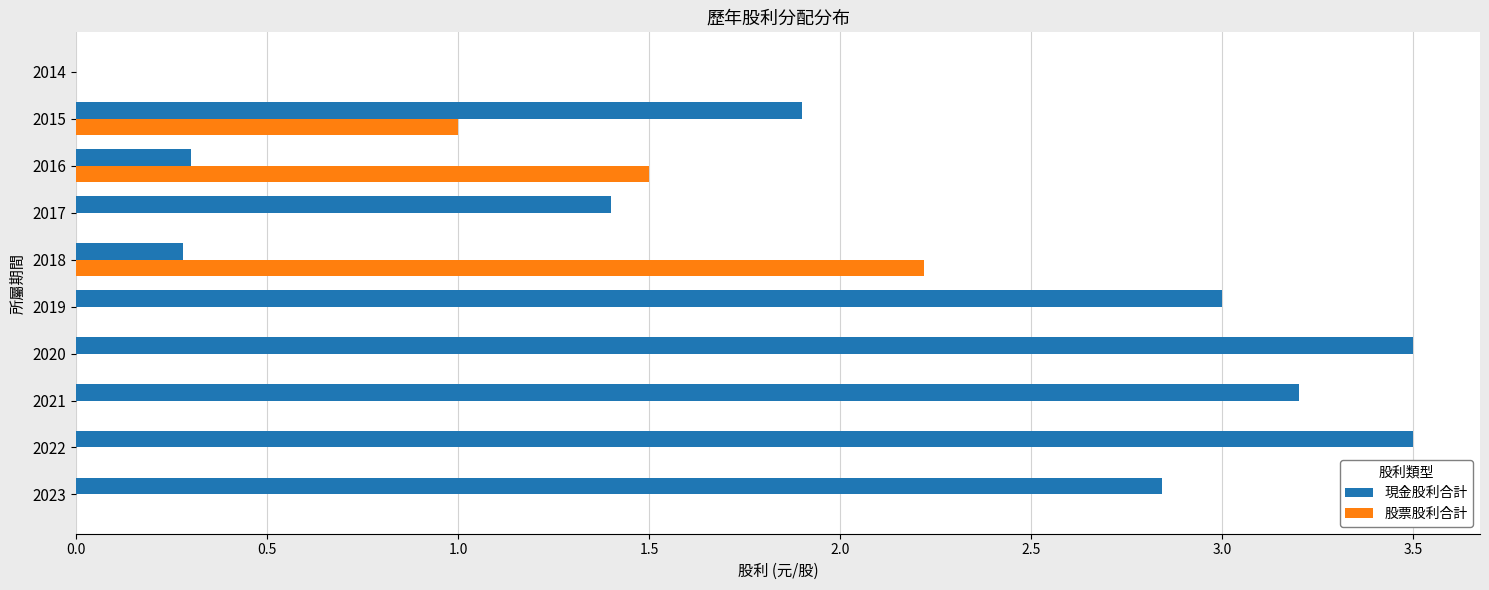

What is the sum of the 現金股利合計 values at 2015 and 2019?

4.9